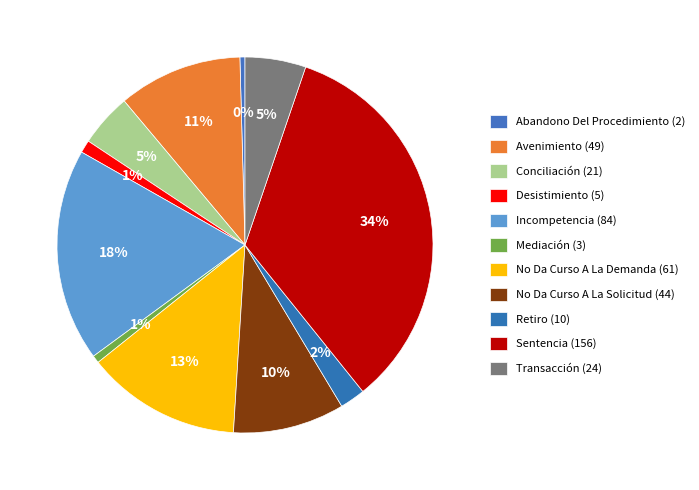

Which category has the biggest portion of the pie?

Sentencia